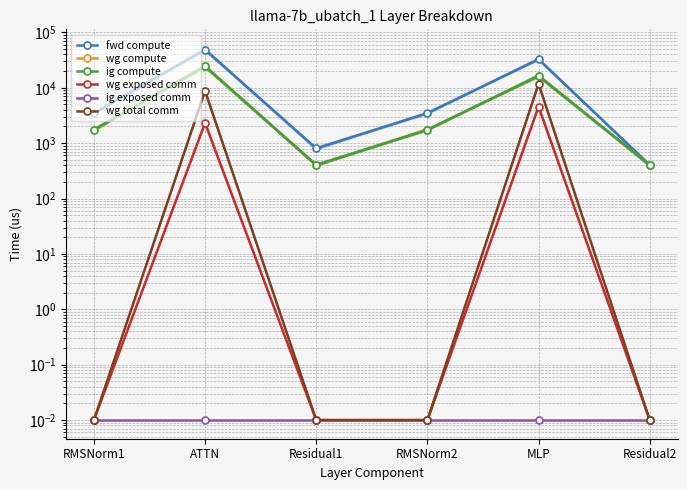

Is this an area chart (filled region under the line)?

No